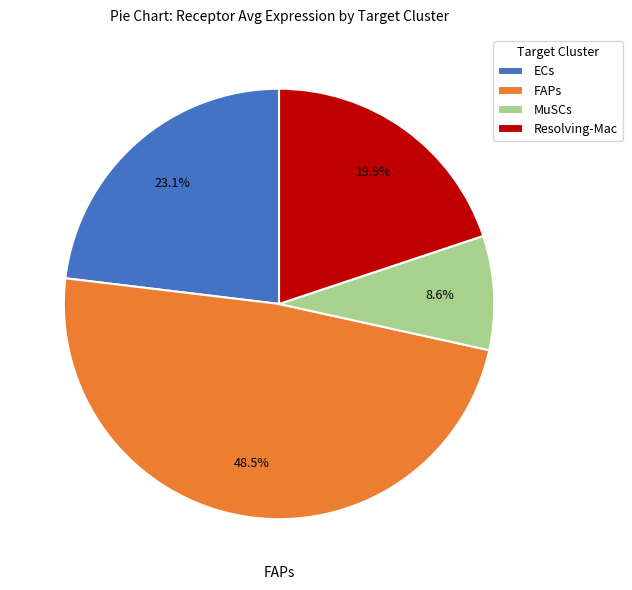

True or false: MuSCs accounts for 9% of the total.

True